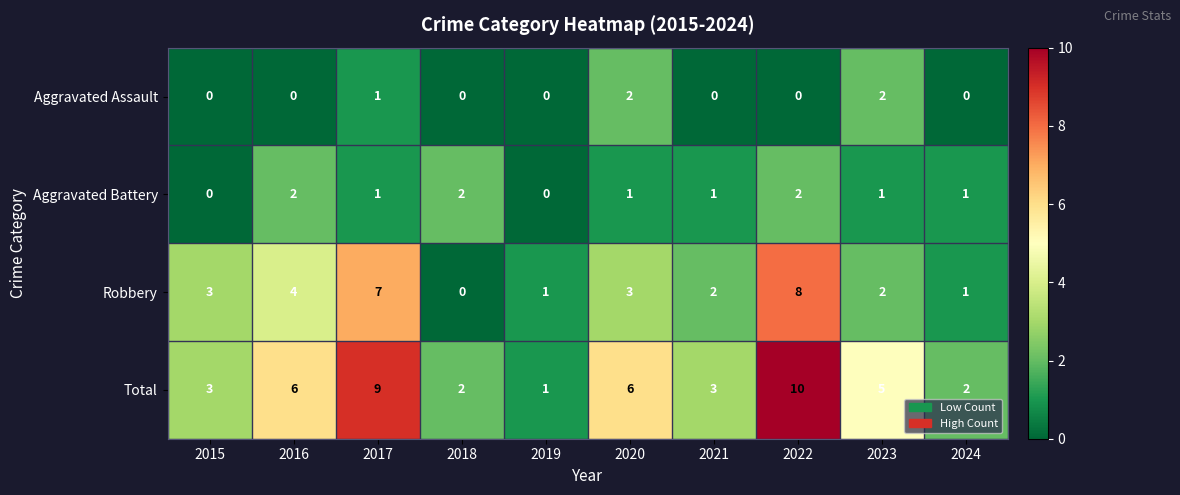

What is the spread (max minus min) of values at 2023?

4